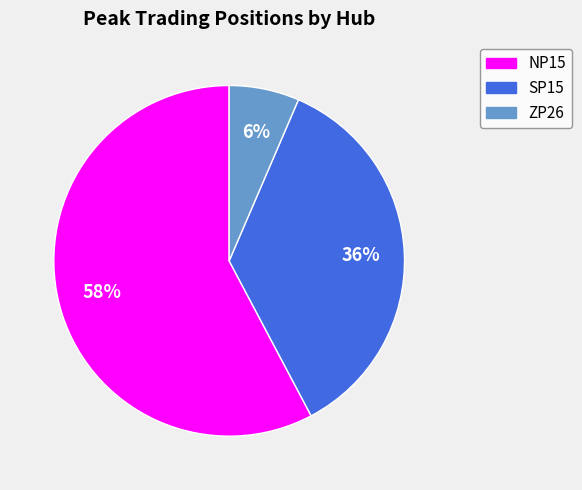

To the nearest percent, what is the difference between the NP15 and SP15 slice percentages?

22%